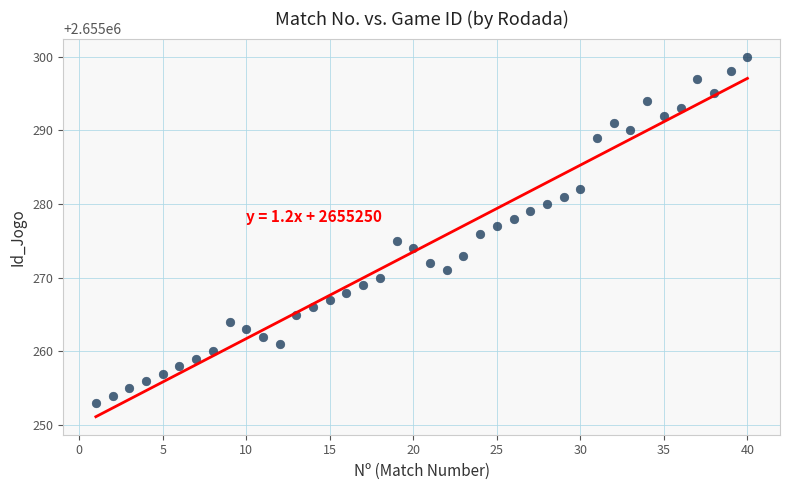

What is the range of X values (max minus min)?

39